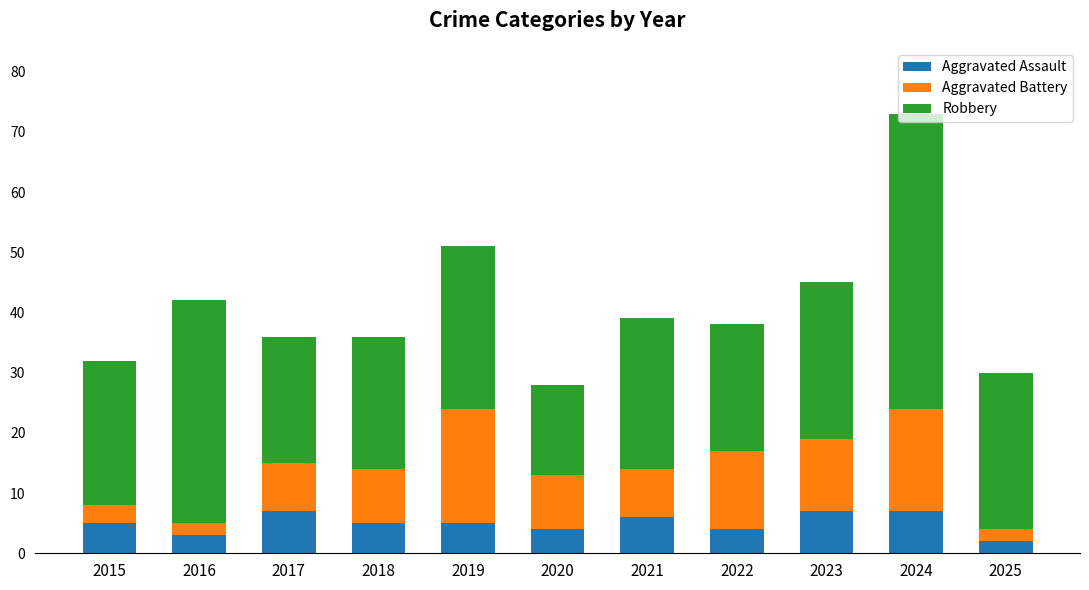

What is the total value across all series at 2016?

42